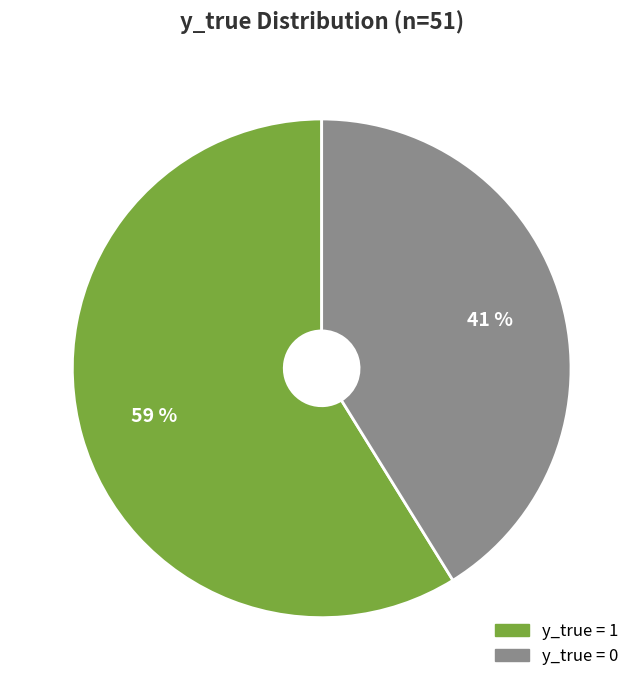

Does any single category account for the majority?

Yes